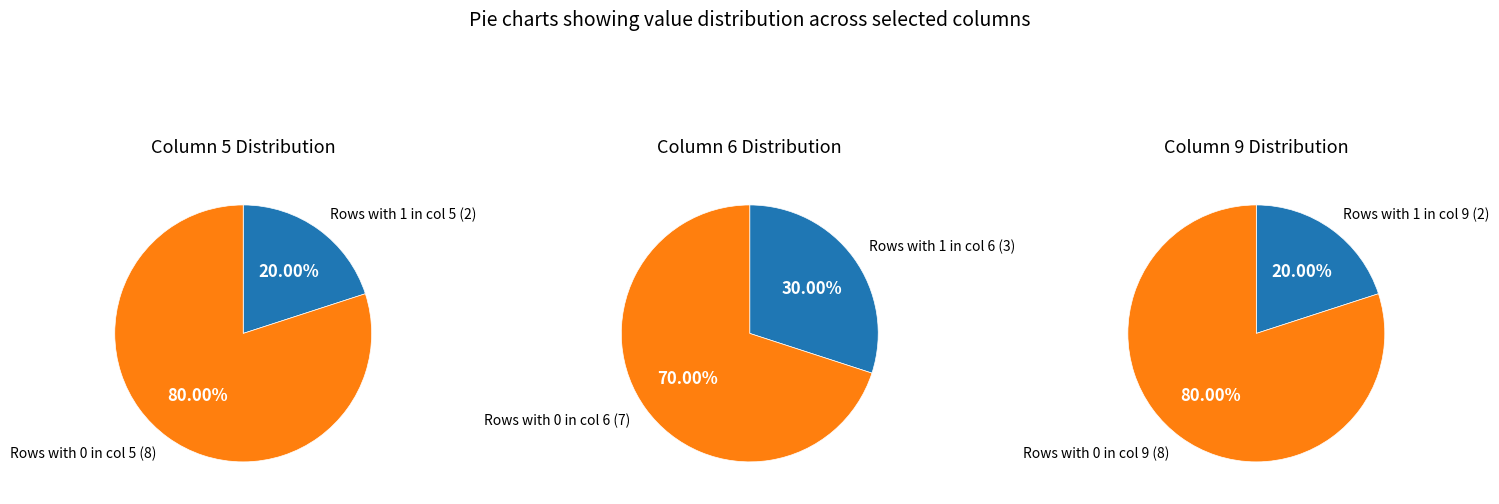

To the nearest percent, what portion does 6 represent?

12%